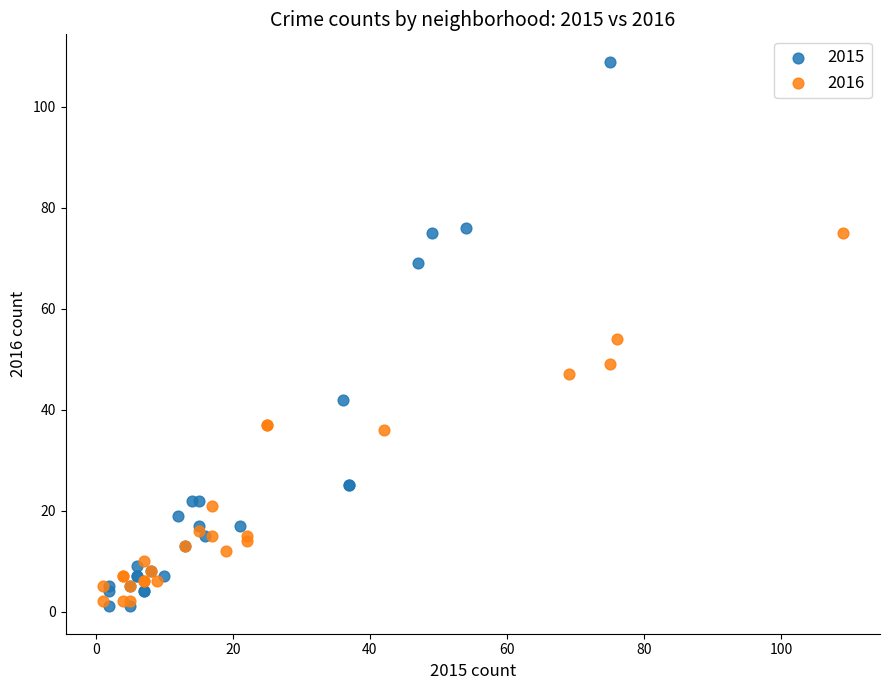

Which series contains the highest Y value?

2015